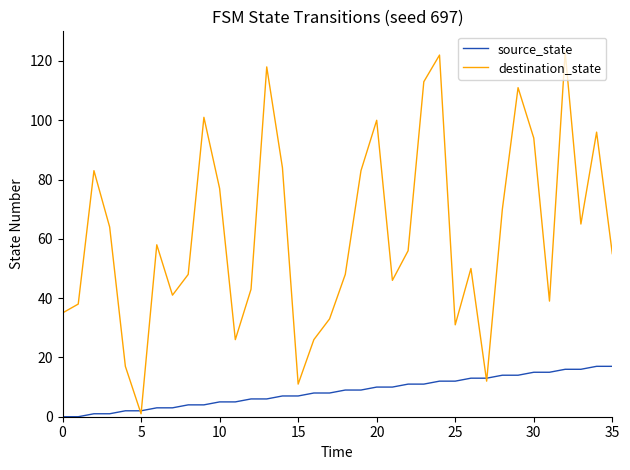

What is the highest value of the source_state series?

17